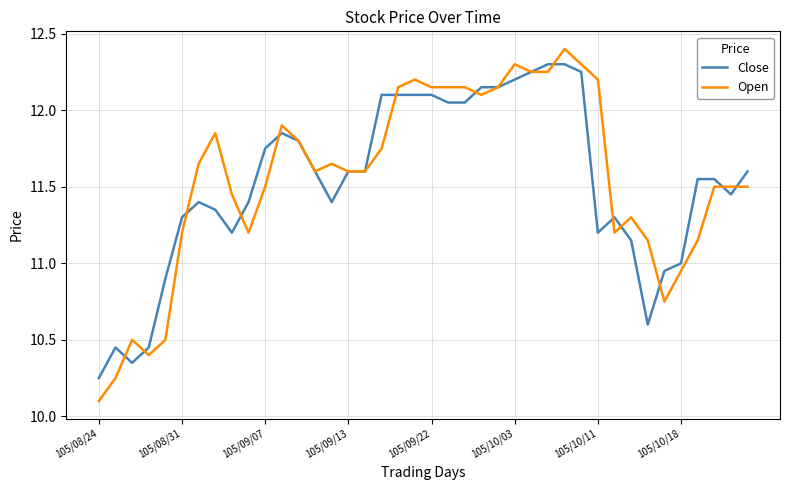

What are all the series names shown in the legend?

Close, Open